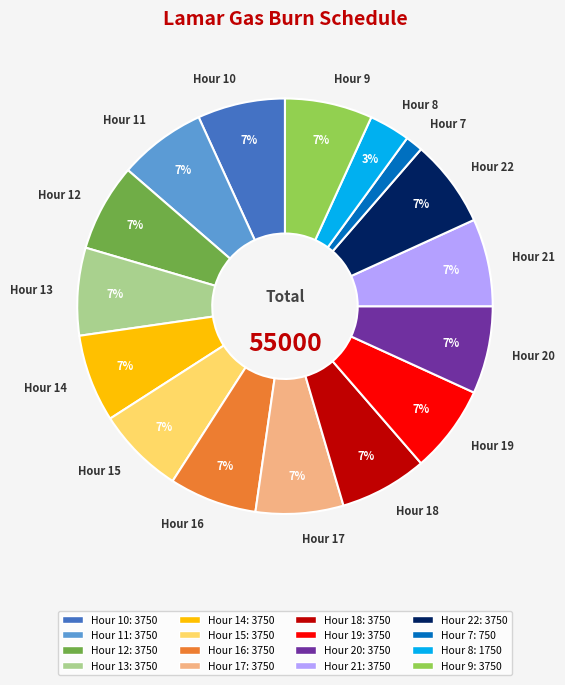

Is the sum of Hour 20 and Hour 8 greater than half?

No